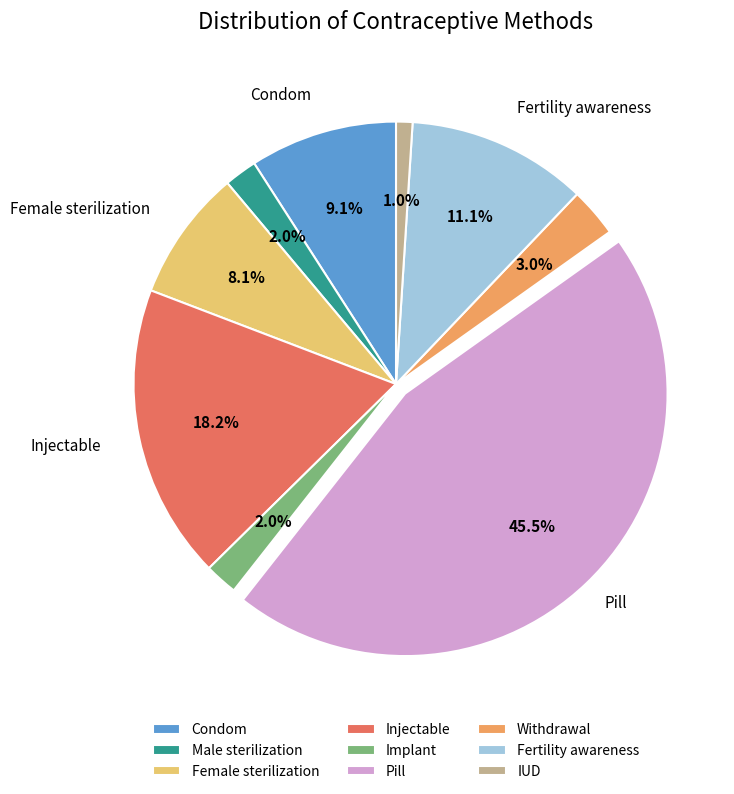

What percentage do IUD and Injectable together represent?

19.2%